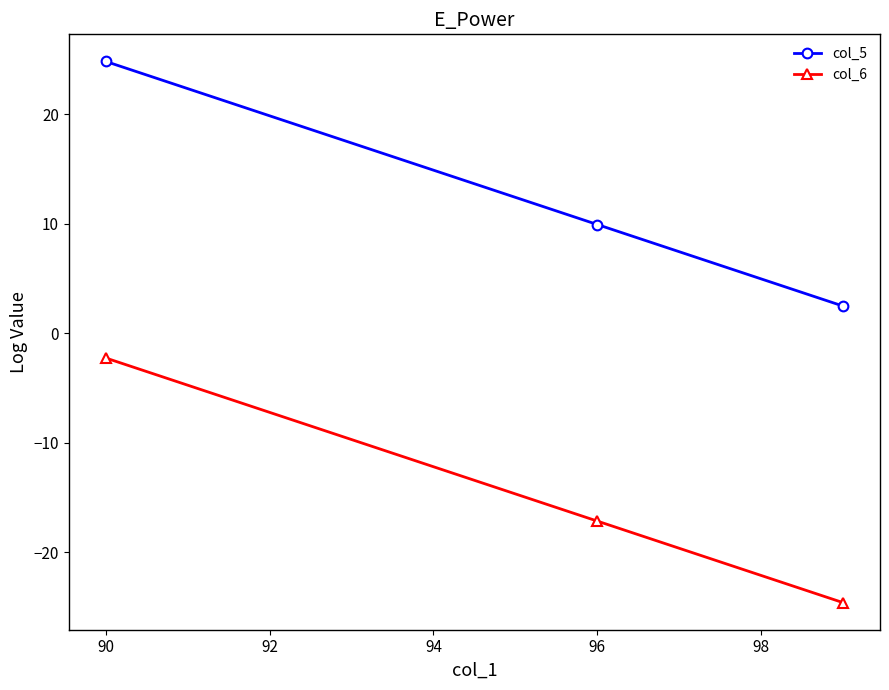

How many values in the col_5 series are below 9?

1